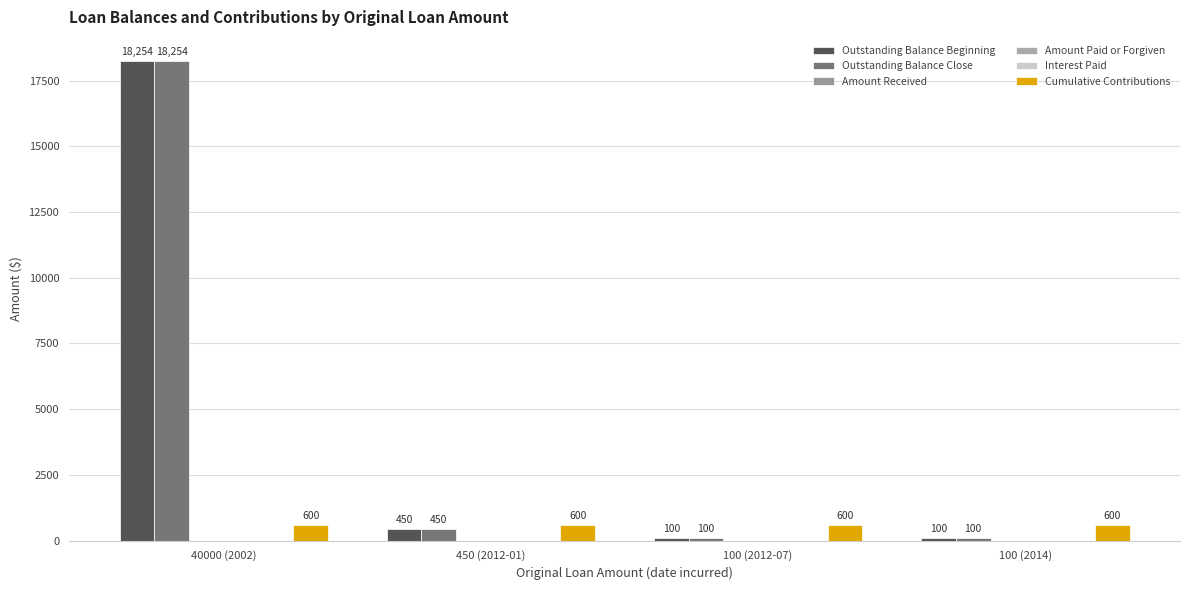

What position from the right is 450 (2012-01)?

3